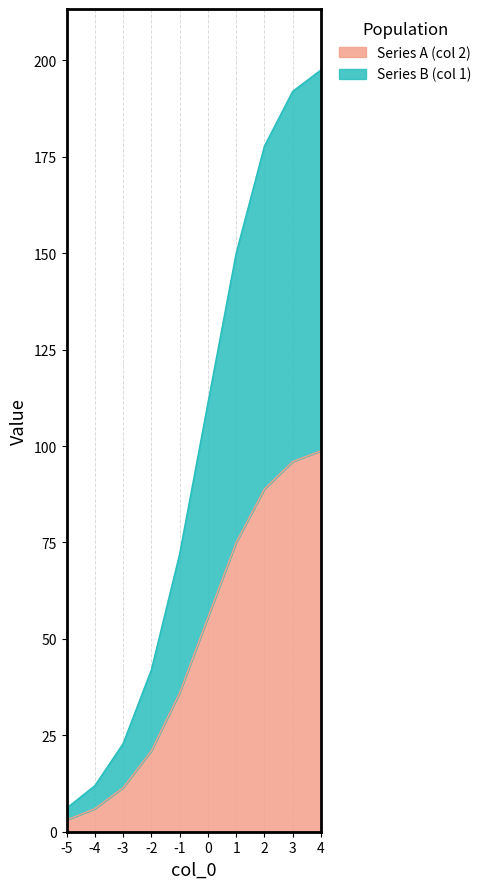

The value of Series A (col 2) at 3 is 55.1. True or false?

False